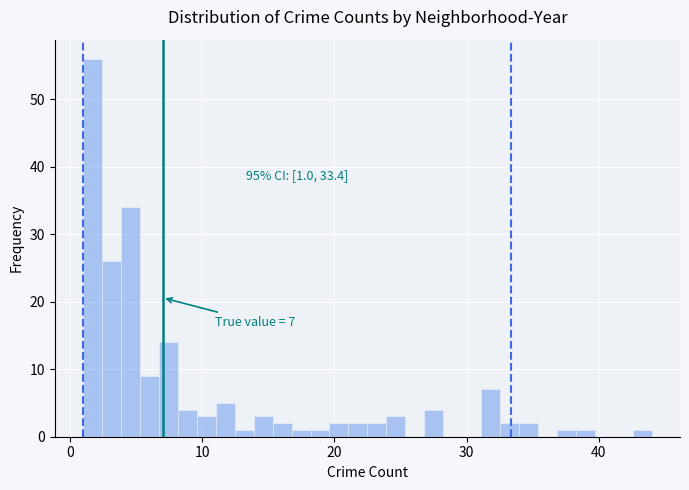

Read against the x-axis, roughly where is the centre of the tallest bar?

2